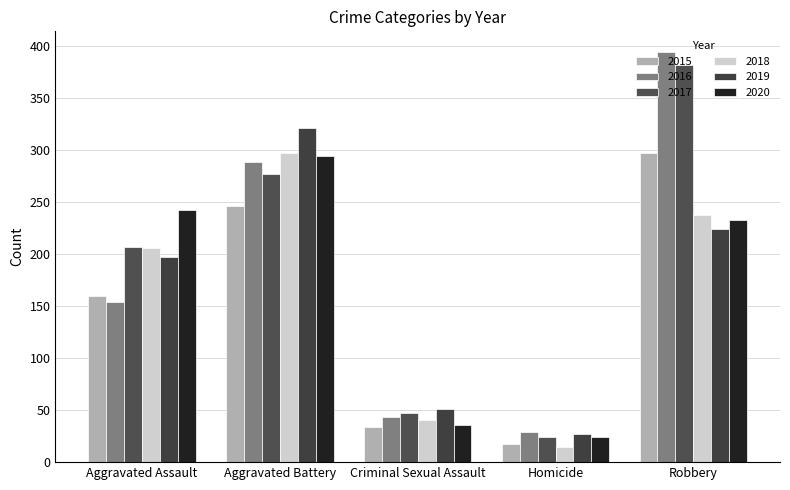

What is the value of the 2015 bar at the 3rd from the left?

34